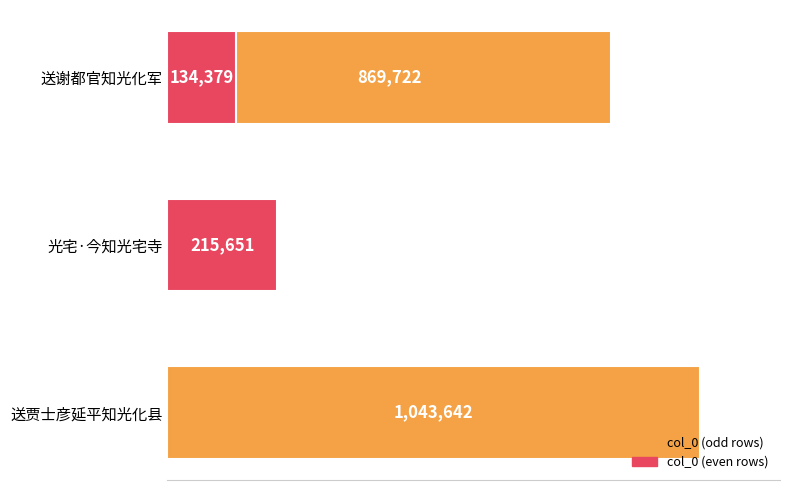

What is the sum of the values at 0.0 and 0.6?

1004101